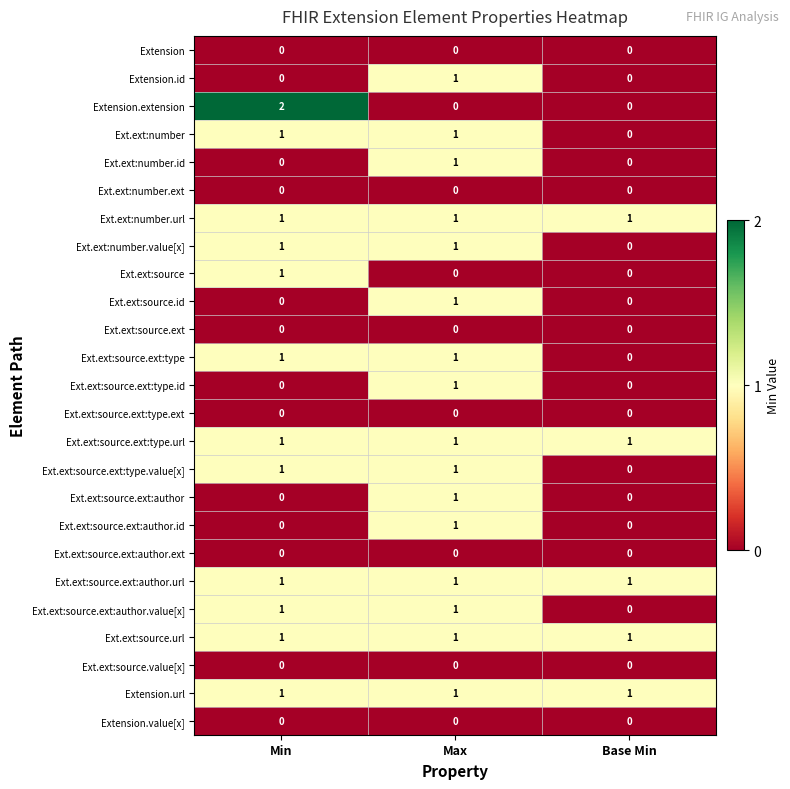

What is the sum of all Ext.ext:source.url values?

3